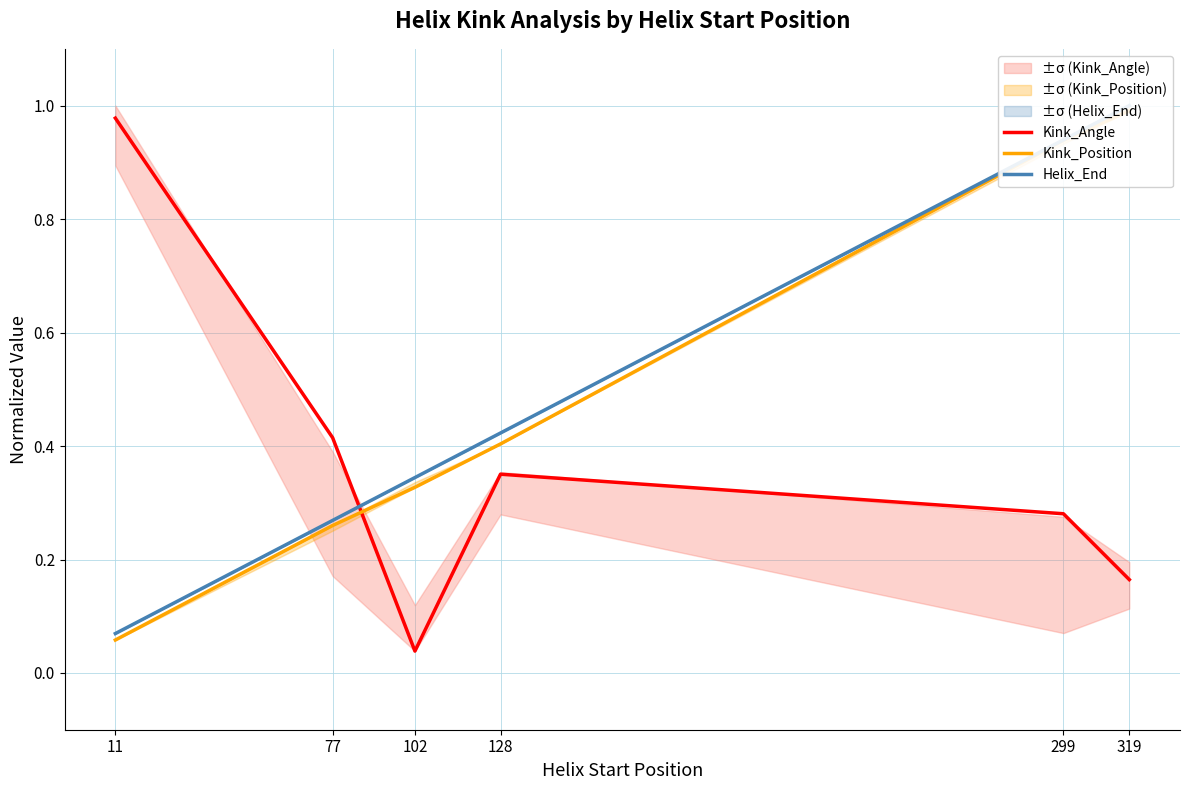

True or false: Helix_End has a value of 0.0 at 11.

False